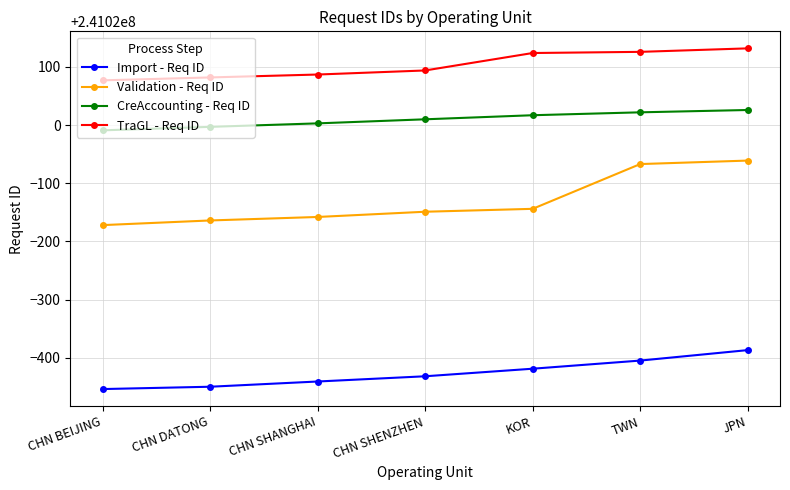

List the series in order of their peak value, highest first.

TraGL - Req ID, CreAccounting - Req ID, Validation - Req ID, Import - Req ID